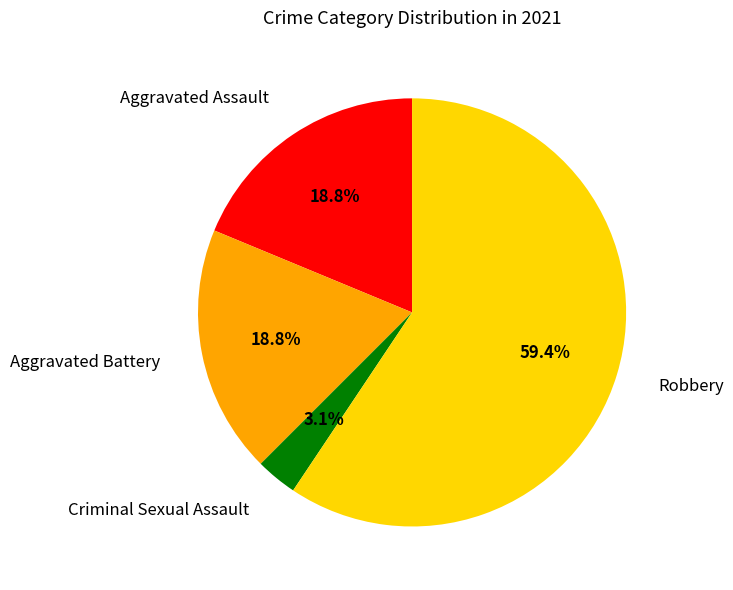

To the nearest percent, what is the average slice percentage?

25%